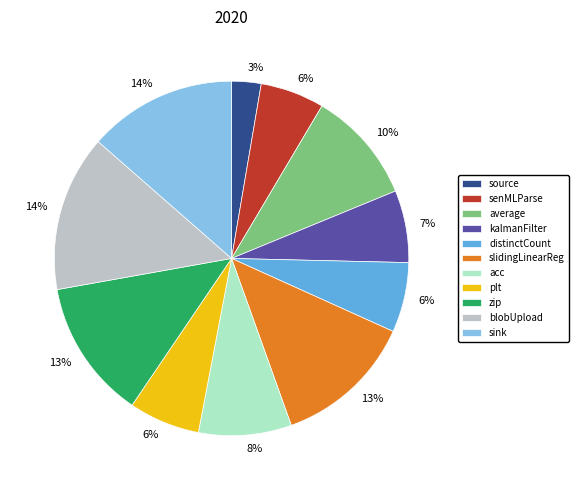

Is the sum of average and senMLParse greater than half?

No